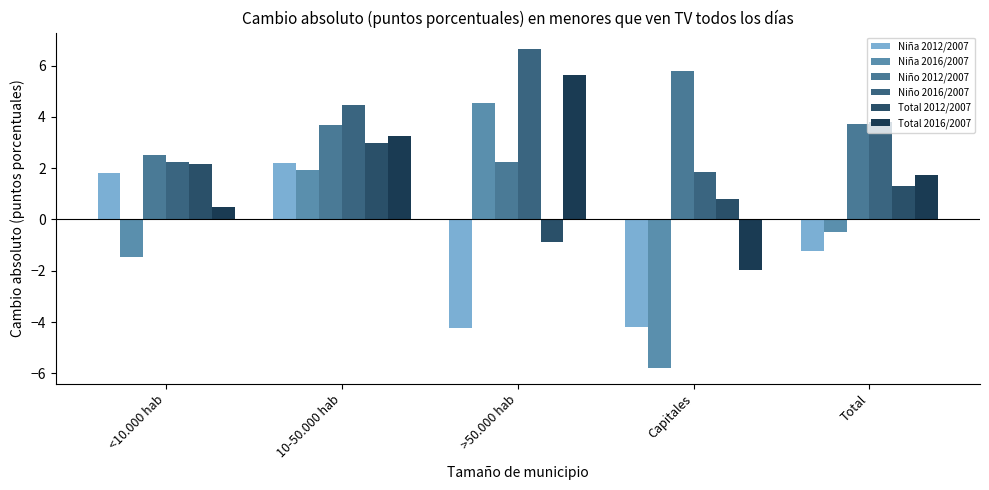

Which series changed the most between >50.000 hab and Capitales?

Niña 2016/2007